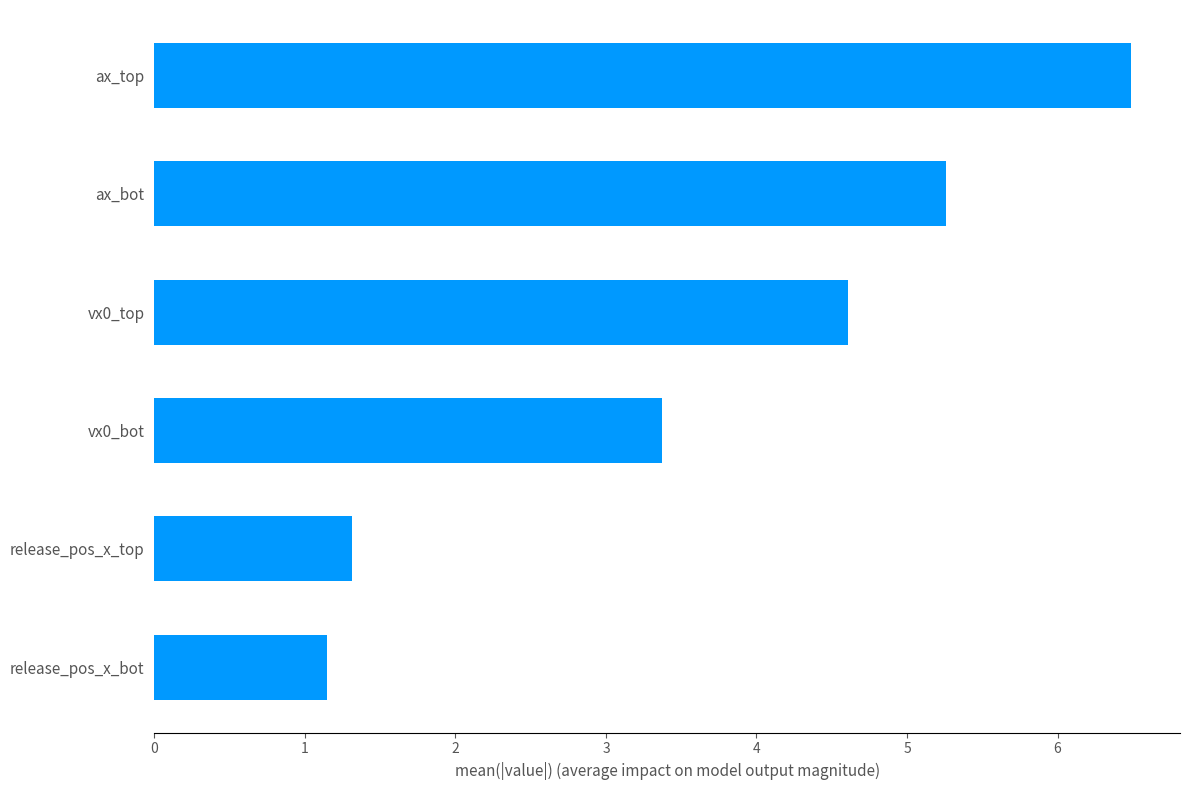

Is it true that the value at release_pos_x_top is 1.3?

True